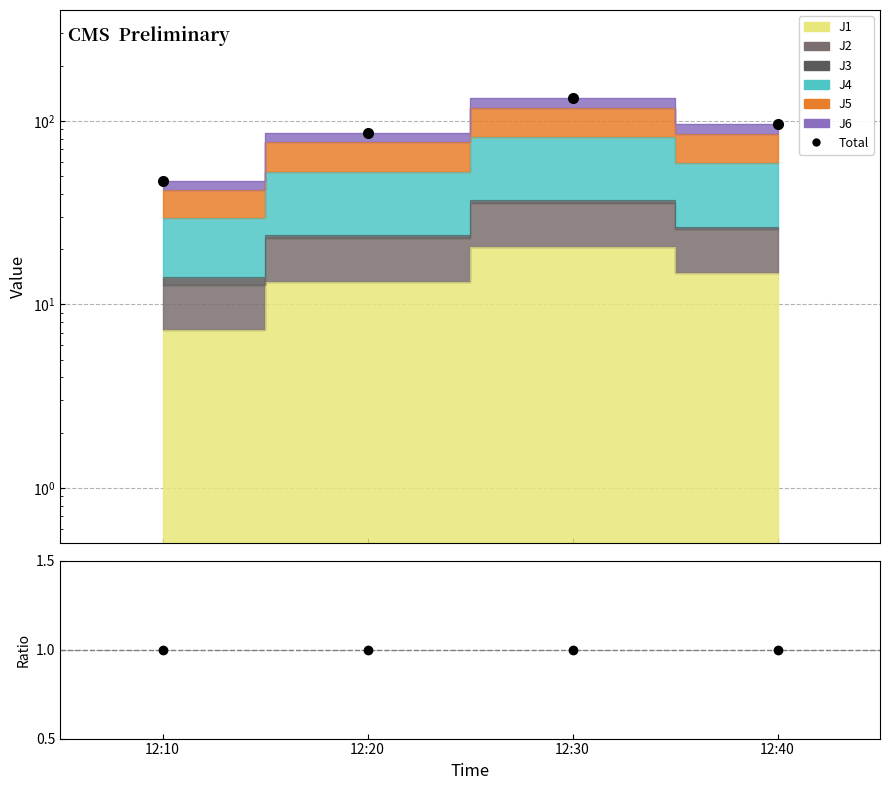

What is the total value across all series at 12:20?

87.0